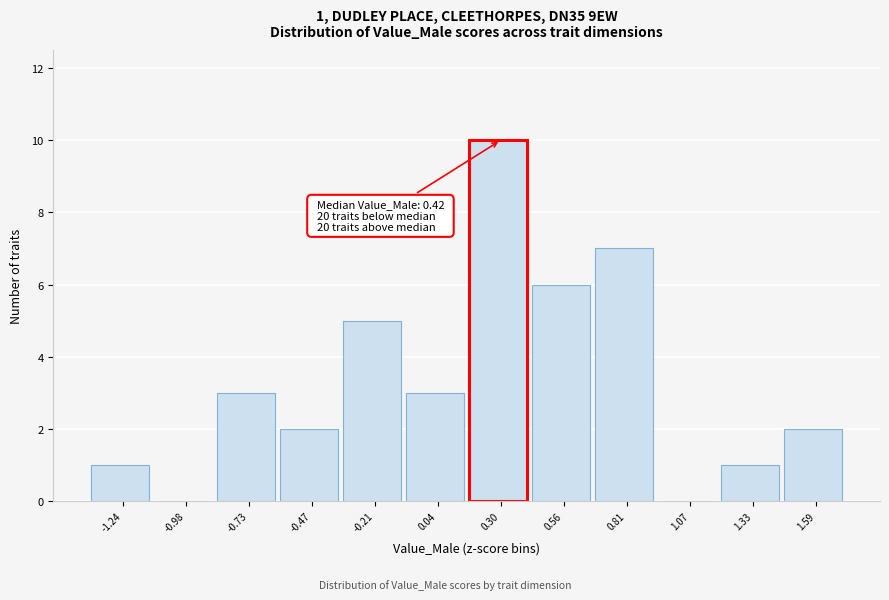

Reading left to right, transcribe all the data shown in this chart.

-1.24=1	-0.98=0	-0.73=3	-0.47=2	-0.21=5	0.04=3	0.30=10	0.56=6	0.81=7	1.07=0	1.33=1	1.59=2